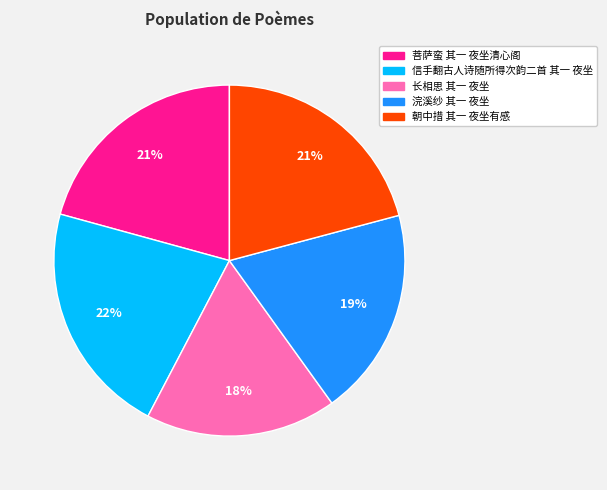

To the nearest percent, what is the difference between the largest and smallest slice percentages?

4%